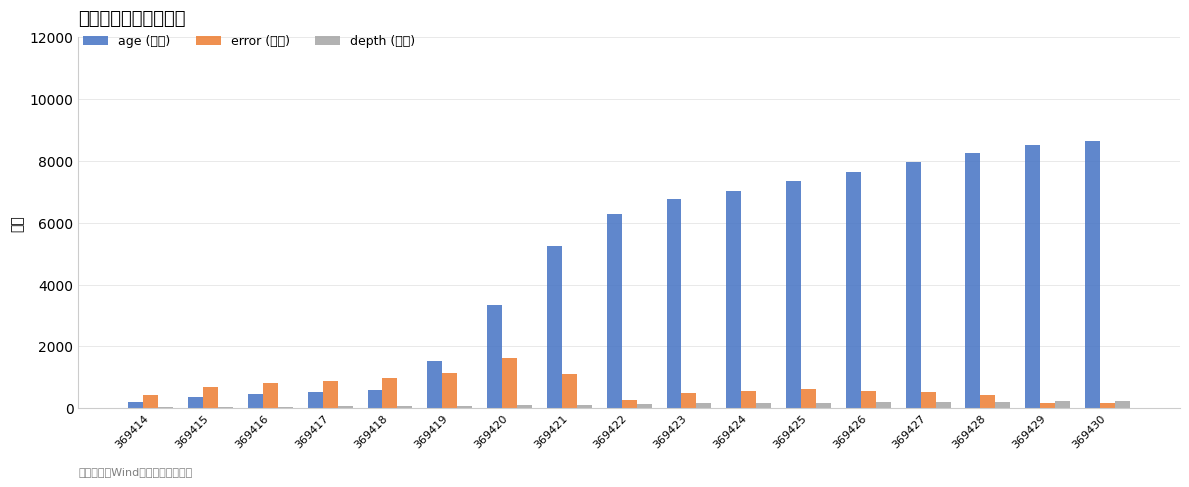

At how many categories does at least one series exceed 7796?

4